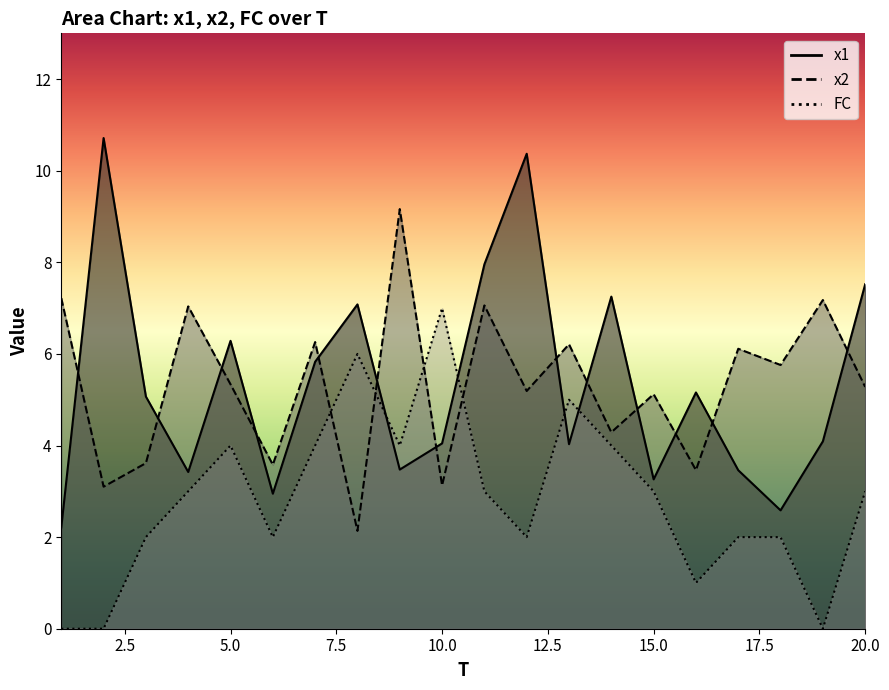

List the series in order of their peak value, highest first.

x1, x2, FC